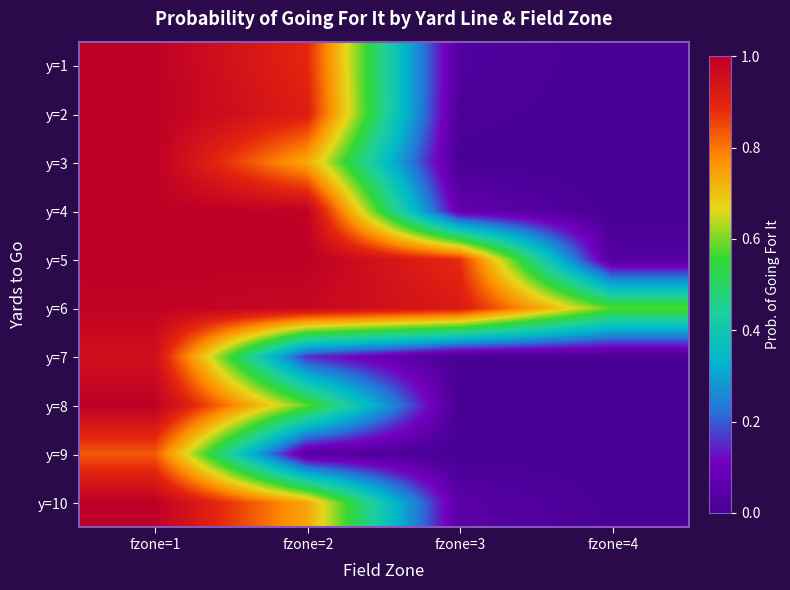

Reading left to right, what are all the values shown in this chart?

y=1: fzone=1=1.0	fzone=2=0.9	fzone=3=0.0	fzone=4=0.0
y=2: fzone=1=1.0	fzone=2=0.9	fzone=3=0.0	fzone=4=0.0
y=3: fzone=1=1.0	fzone=2=0.7	fzone=3=0.0	fzone=4=0.0
y=4: fzone=1=1.0	fzone=2=1.0	fzone=3=0.1	fzone=4=0.0
y=5: fzone=1=1.0	fzone=2=1.0	fzone=3=0.9	fzone=4=0.0
y=6: fzone=1=1.0	fzone=2=1.0	fzone=3=0.9	fzone=4=0.6
y=7: fzone=1=1.0	fzone=2=0.2	fzone=3=0.0	fzone=4=0.0
y=8: fzone=1=1.0	fzone=2=0.6	fzone=3=0.0	fzone=4=0.0
y=9: fzone=1=0.8	fzone=2=0.0	fzone=3=0.0	fzone=4=0.0
y=10: fzone=1=1.0	fzone=2=0.7	fzone=3=0.0	fzone=4=0.0